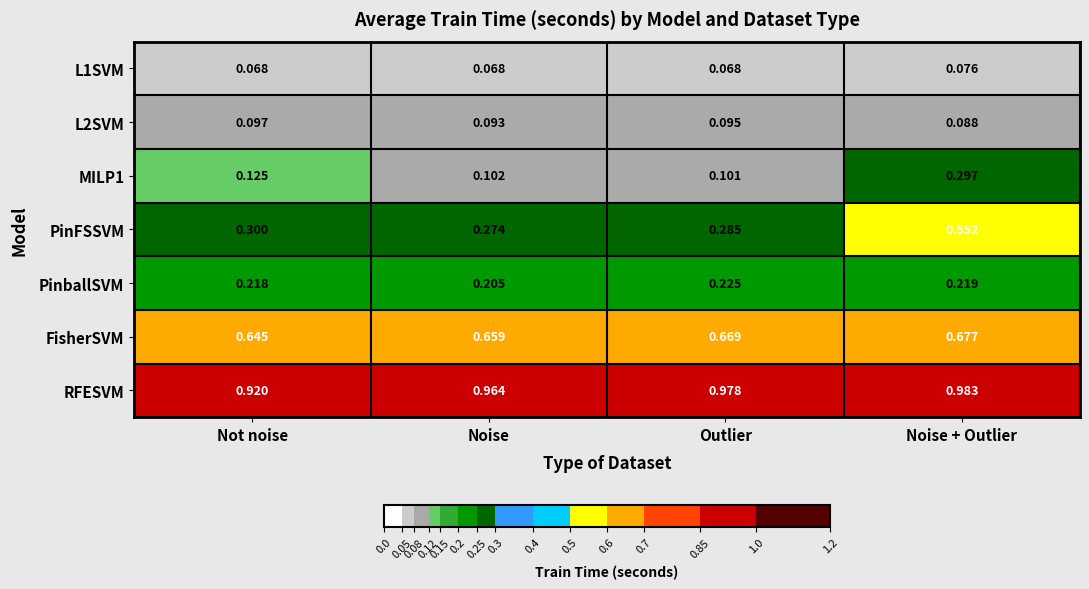

Which series has the largest total across all categories?

RFESVM